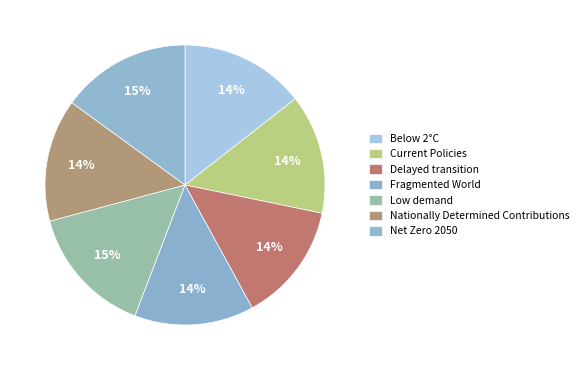

To the nearest percent, what is the difference between the Nationally Determined Contributions and Net Zero 2050 slice percentages?

1%